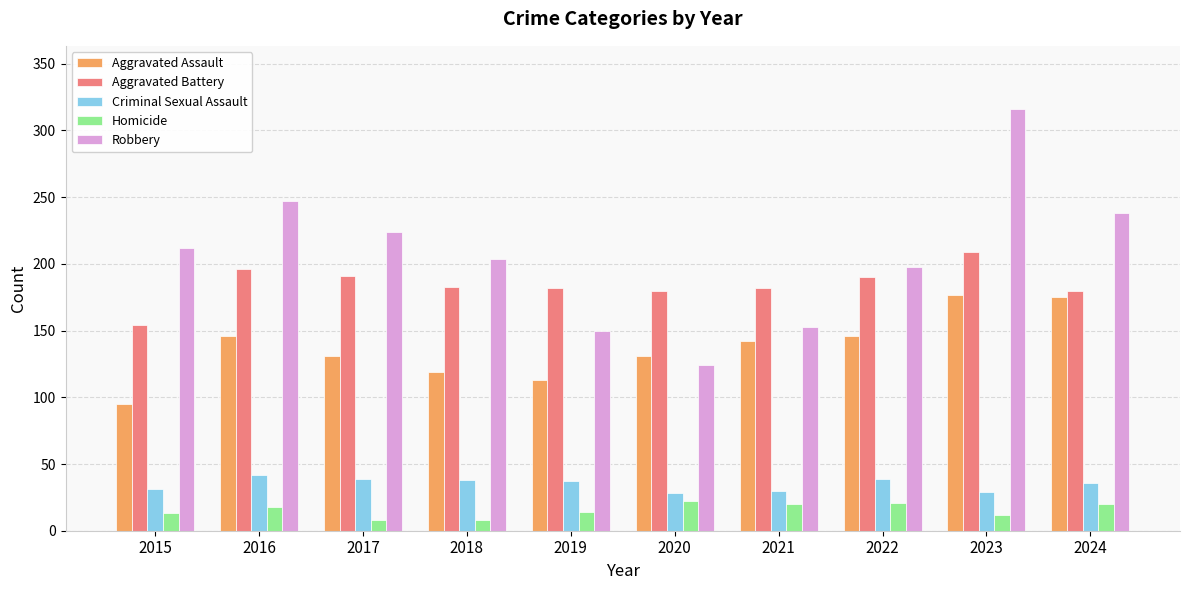

Which series changed the most between 2019 and 2022?

Robbery